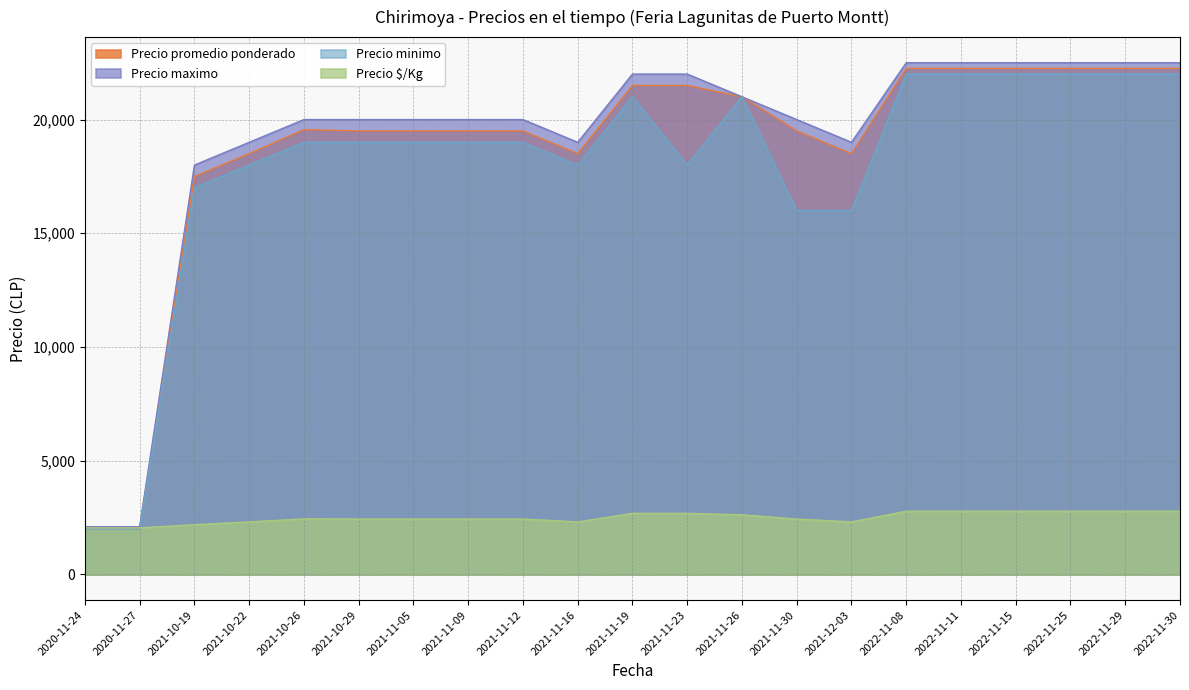

Which series has the widest spread of values?

Precio maximo